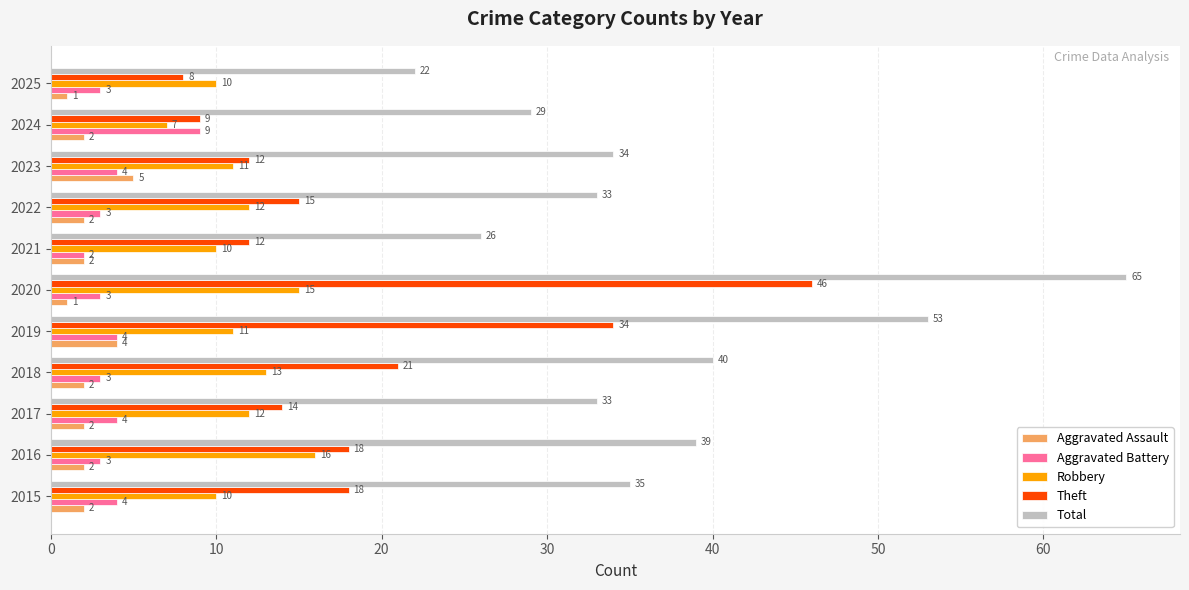

The value of Total at 2021 is 44. True or false?

False